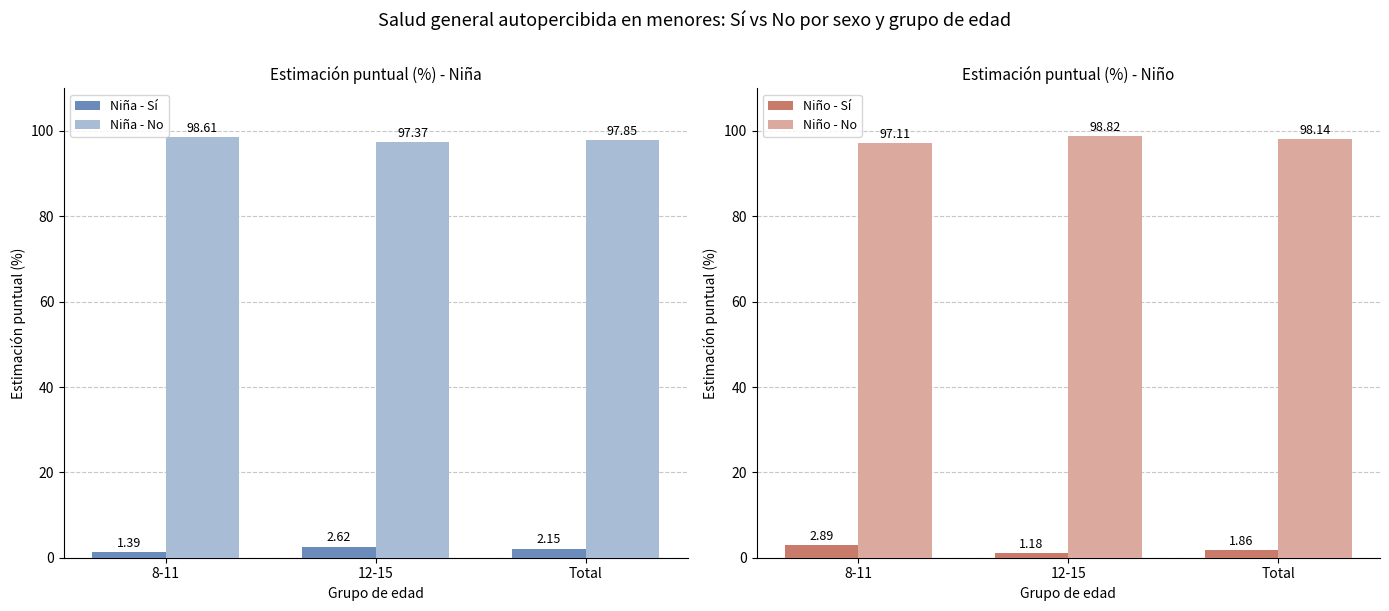

The Niño - Sí series shows 1.8 at 12-15. True or false?

False